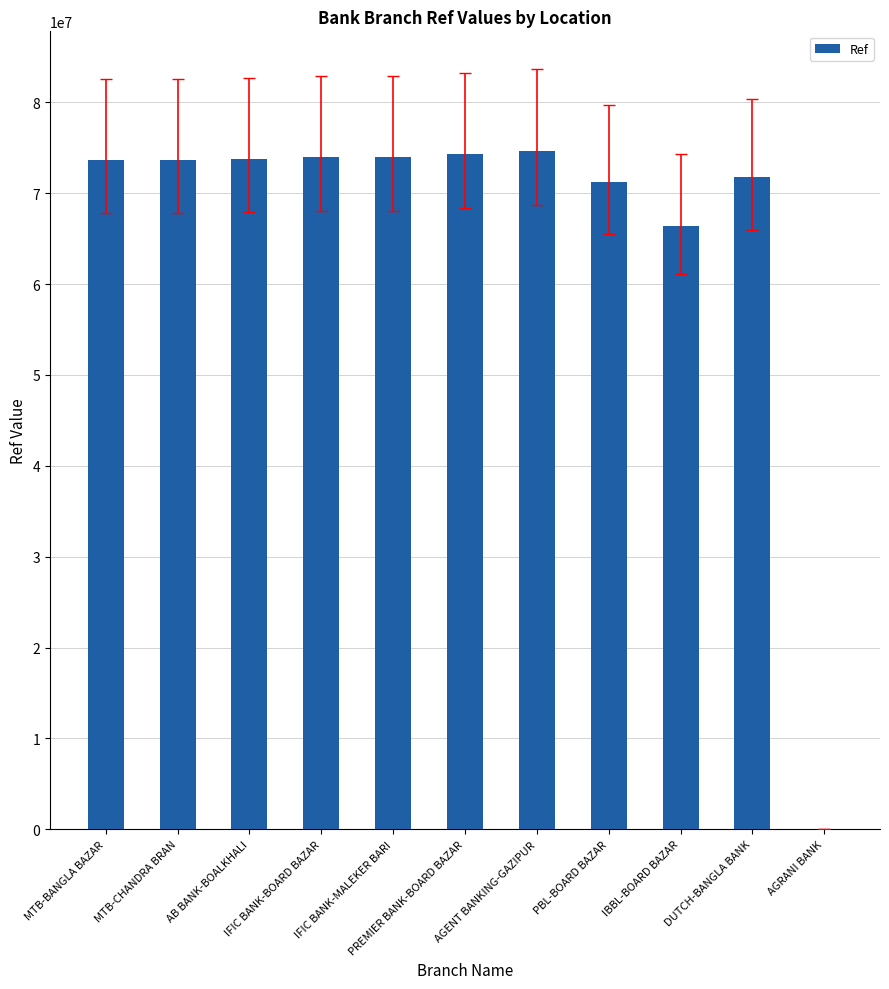

How many distinct data groups are displayed?

1